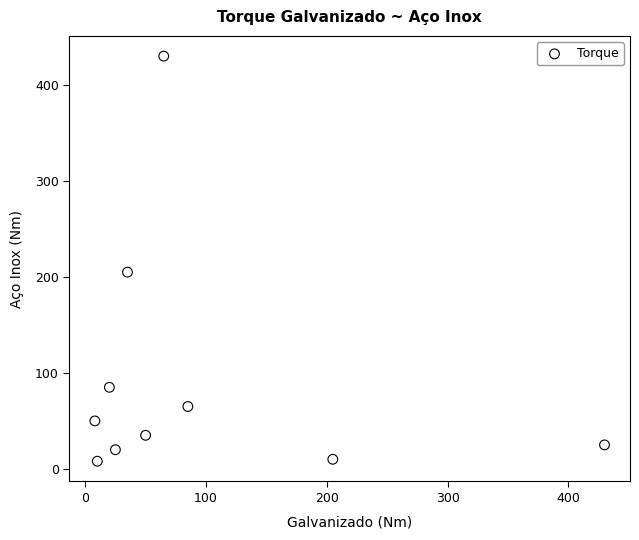

What Y value in the scatter plot is closest to 219?

205